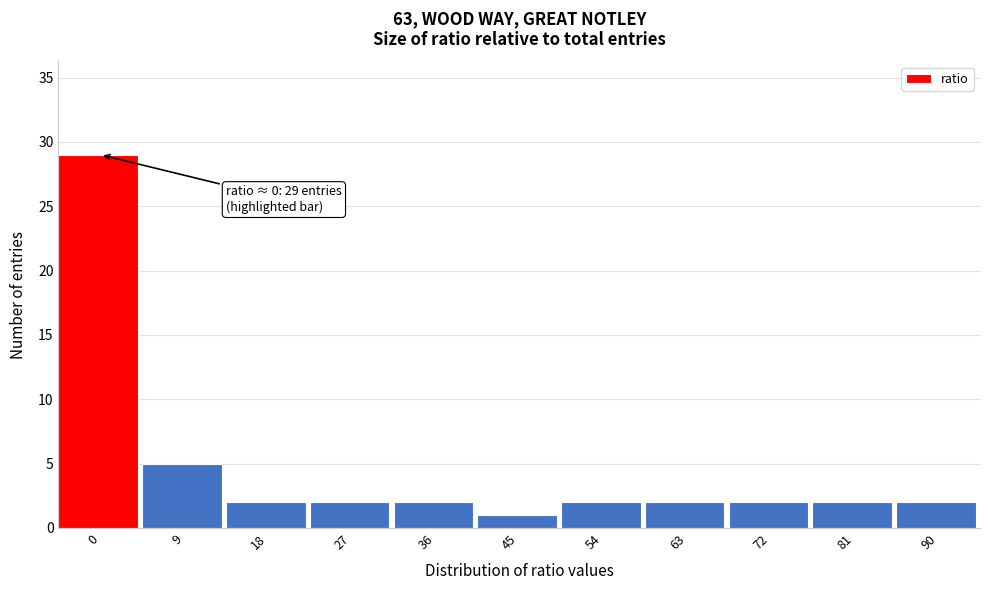

Reading right to left, what are all the values shown in this chart?

90=2	81=2	72=2	63=2	54=2	45=1	36=2	27=2	18=2	9=5	0=29